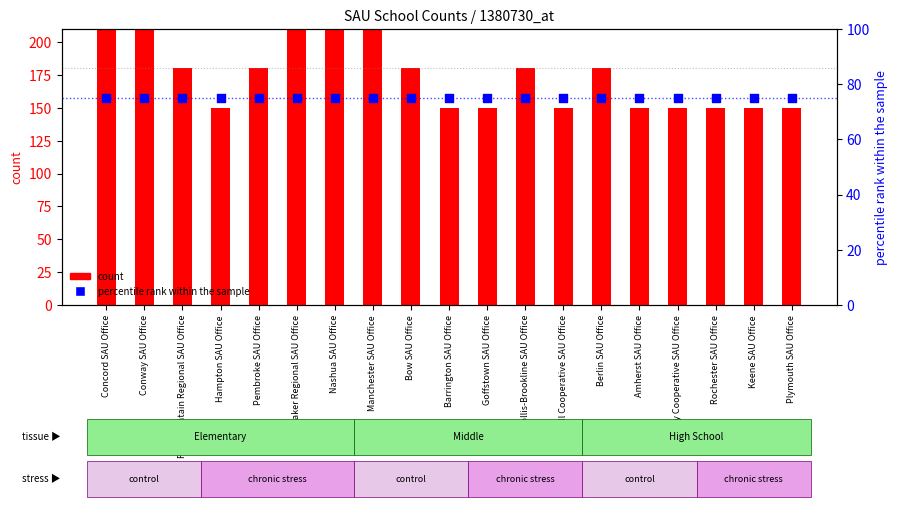

Which series has the largest total across all categories?

count